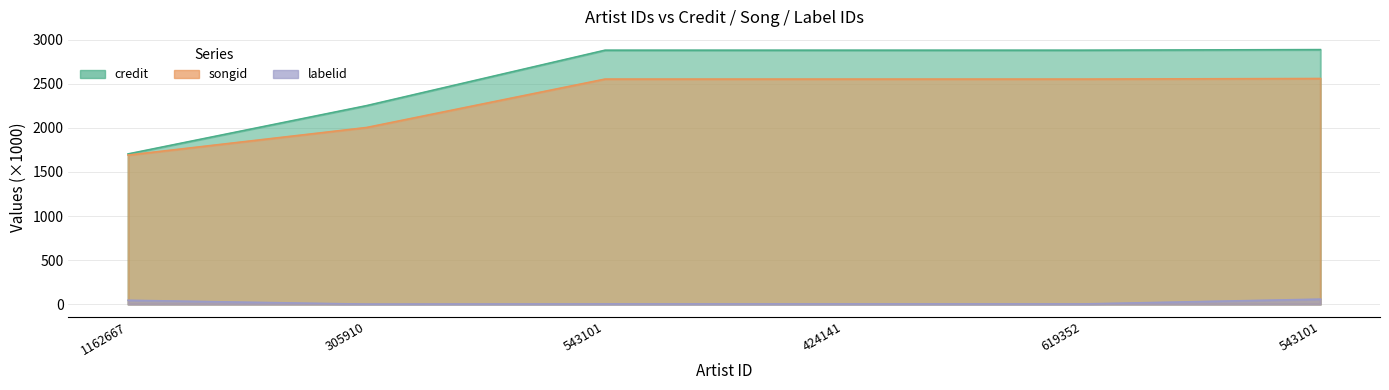

What is the sum of all songid values?

13919.3